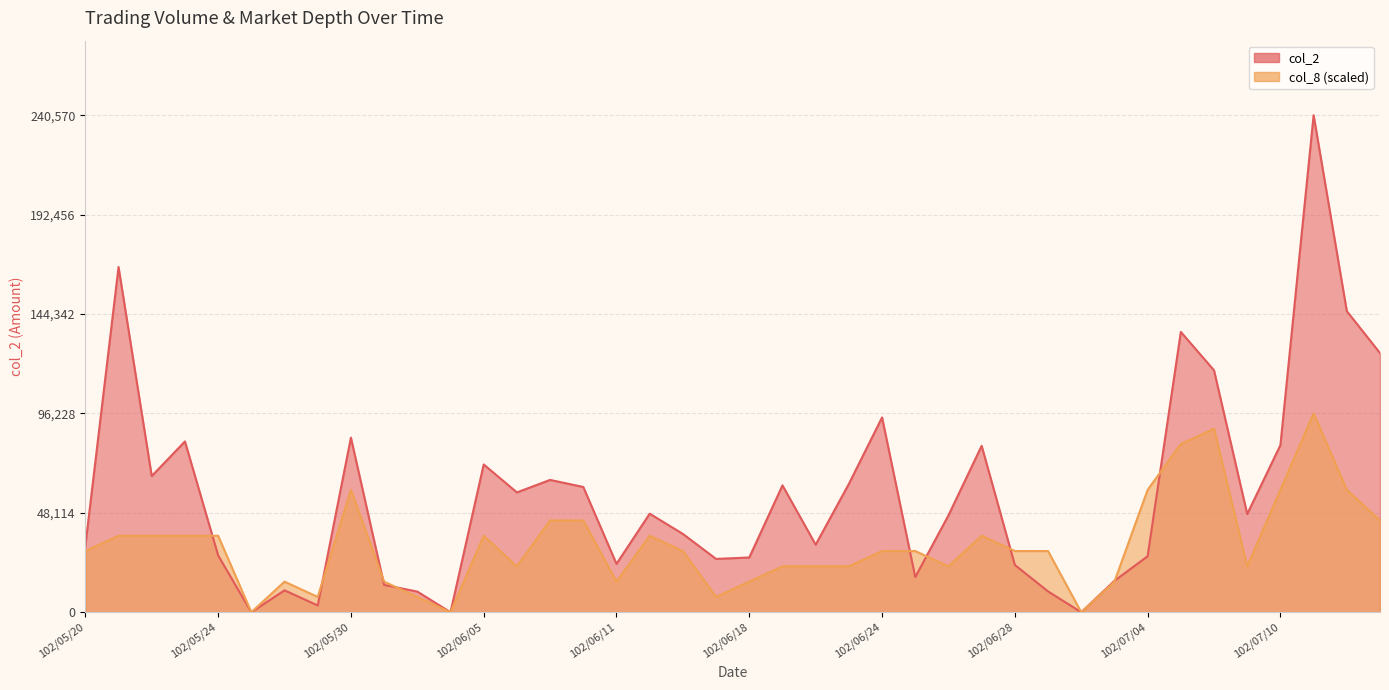

At which category does col_2 reach its first local peak?

102/05/21